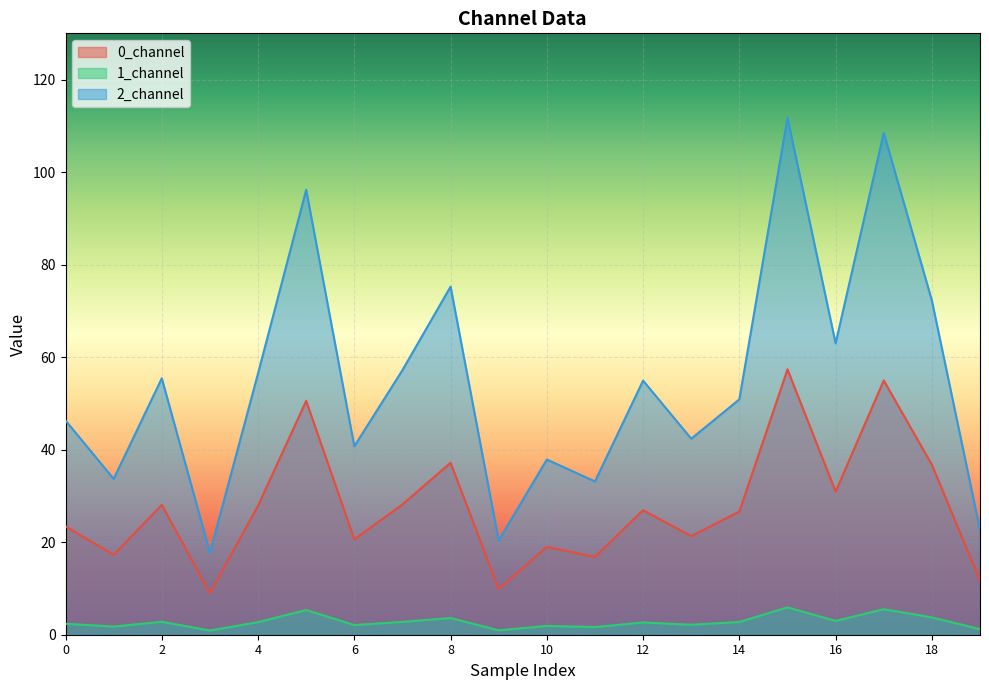

How many lines are shown in the chart?

3